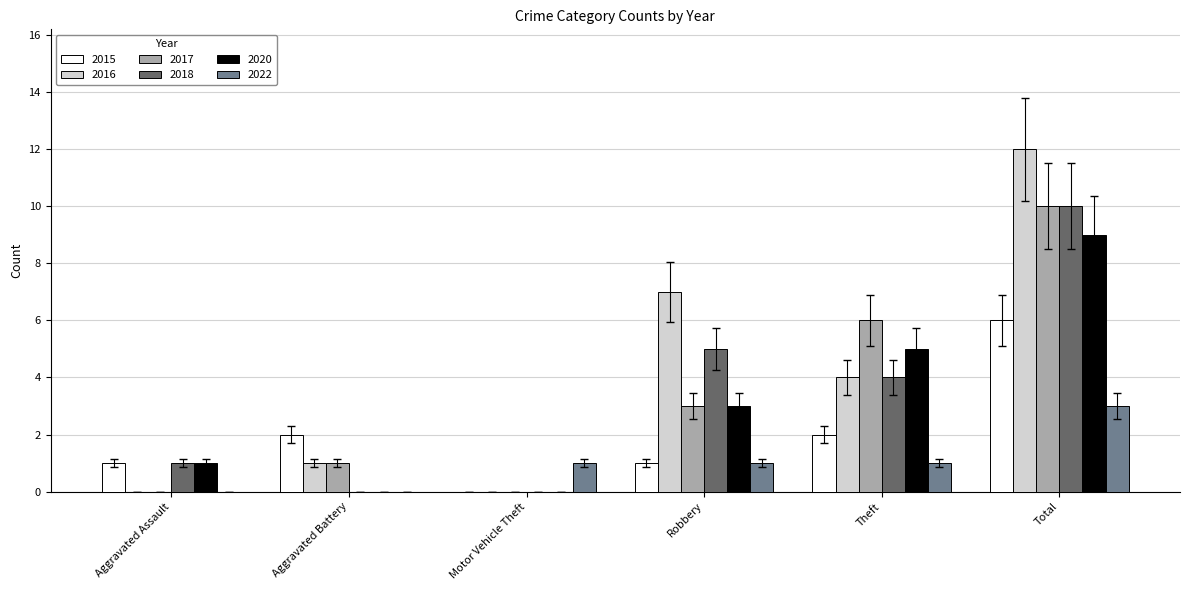

Which series changed the most between Aggravated Assault and Theft?

2017